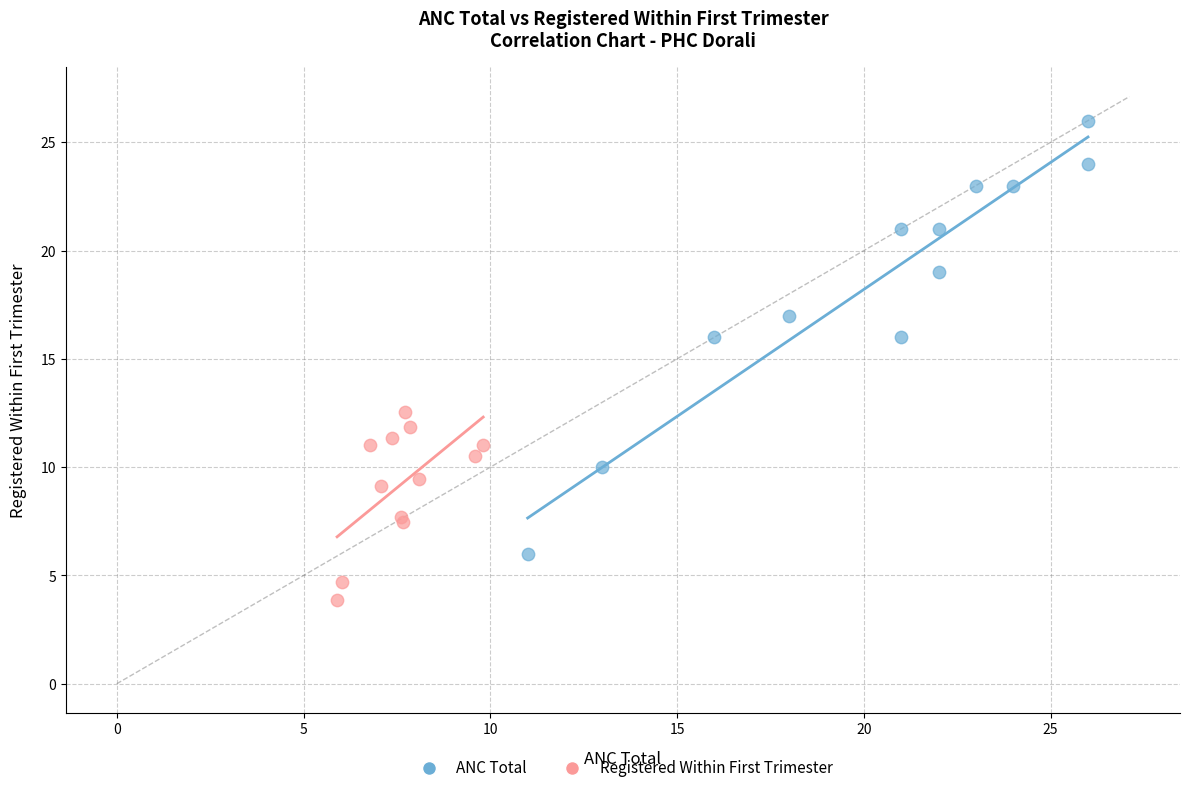

Which series has the widest spread of Y values?

ANC Total